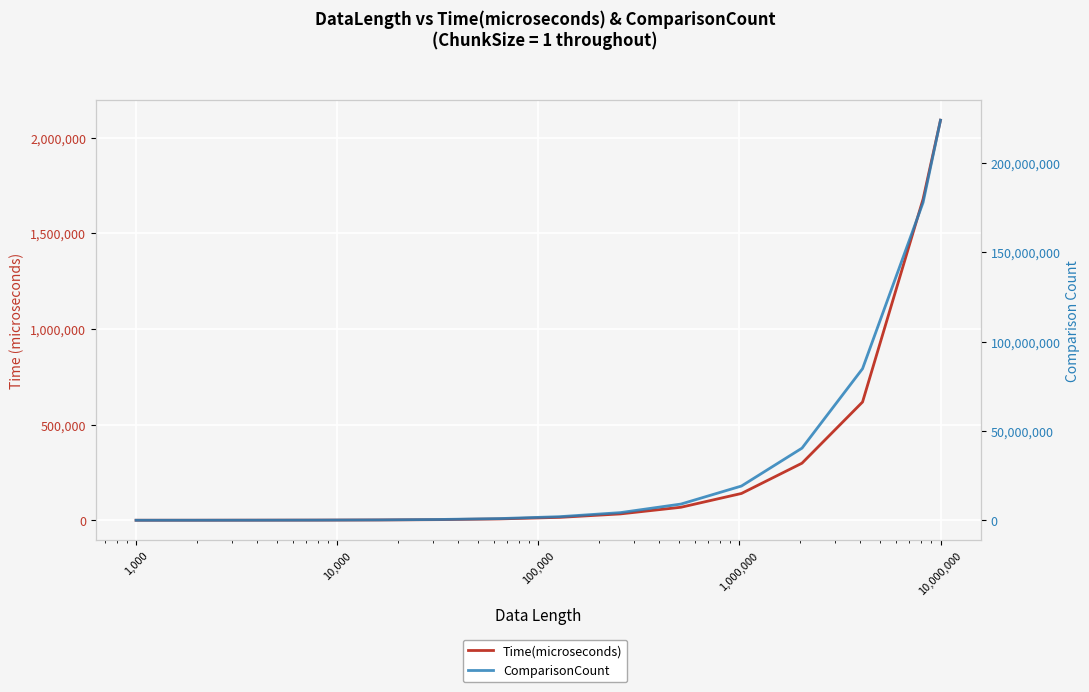

True or false: ComparisonCount and Time(microseconds) intersect in this chart.

False